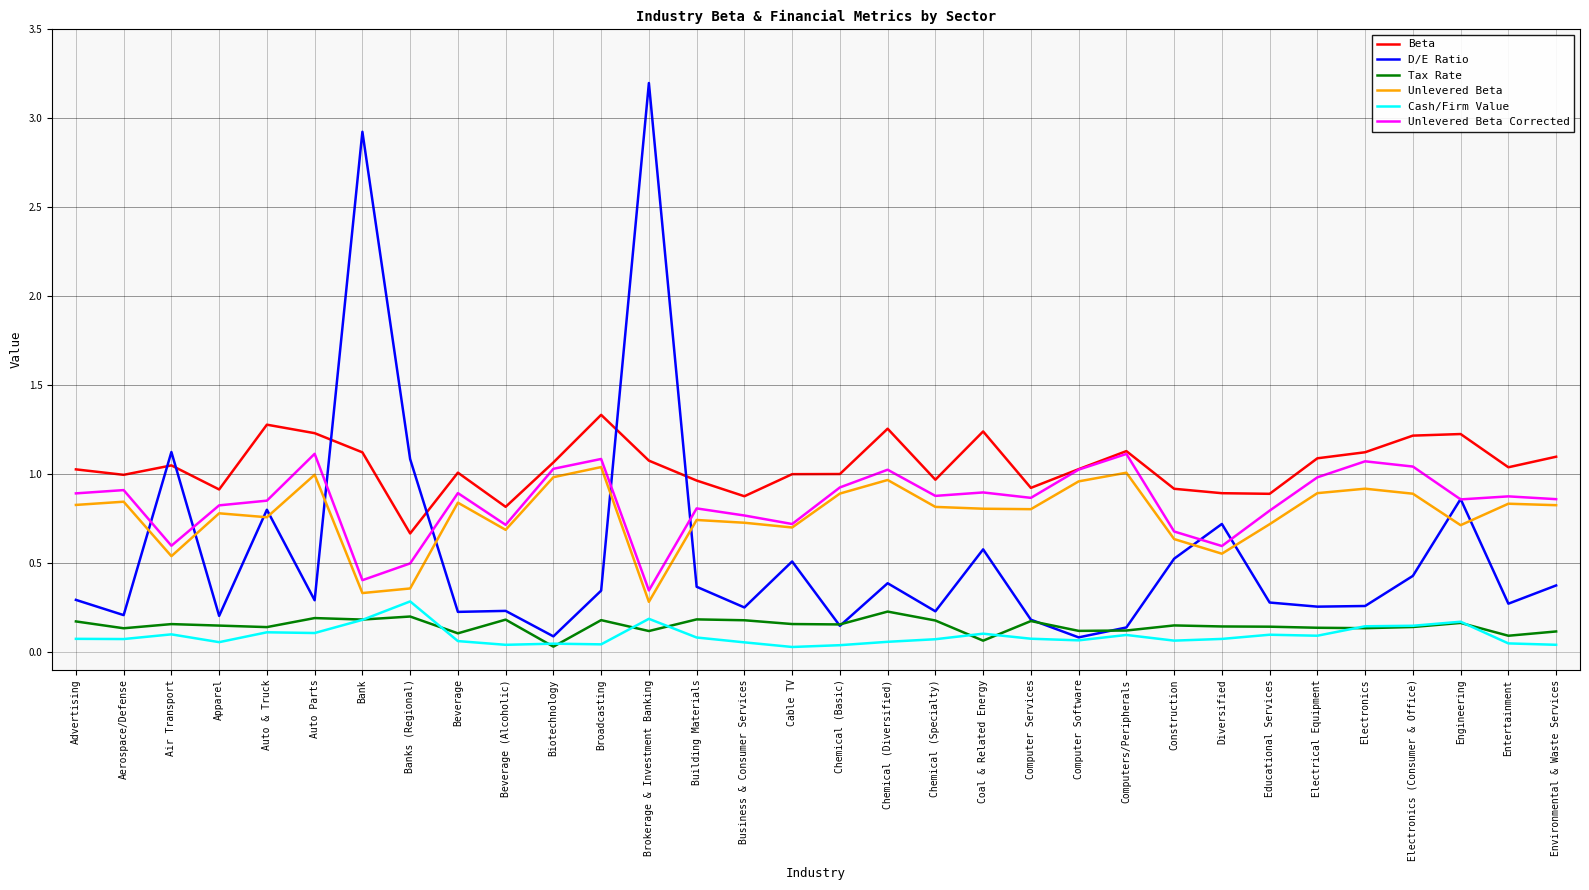

Which series changed the most between Business & Consumer Services and Engineering?

D/E Ratio